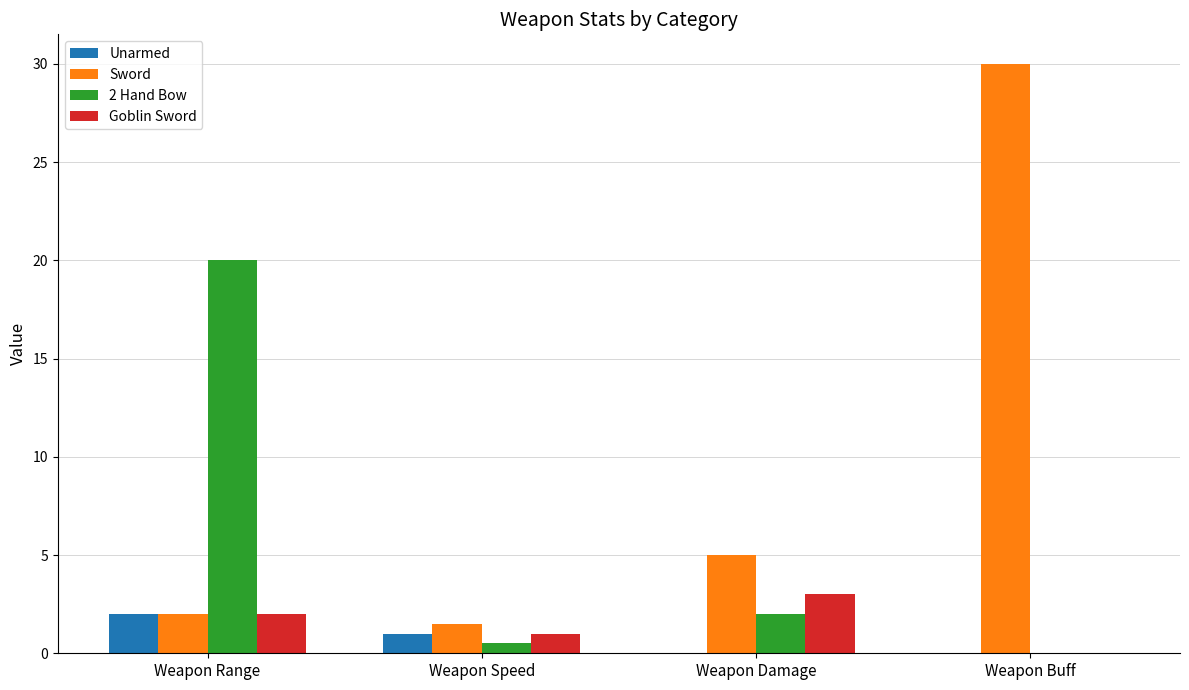

What is the approximate value of Goblin Sword at Weapon Speed?

1.0